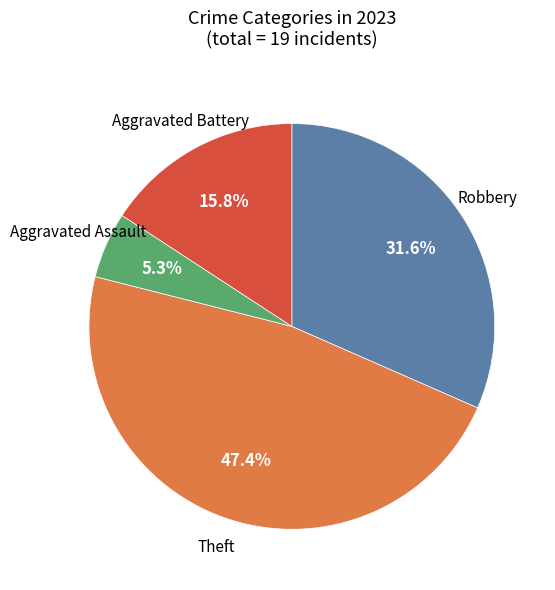

Is there any slice that represents more than half of the pie?

No